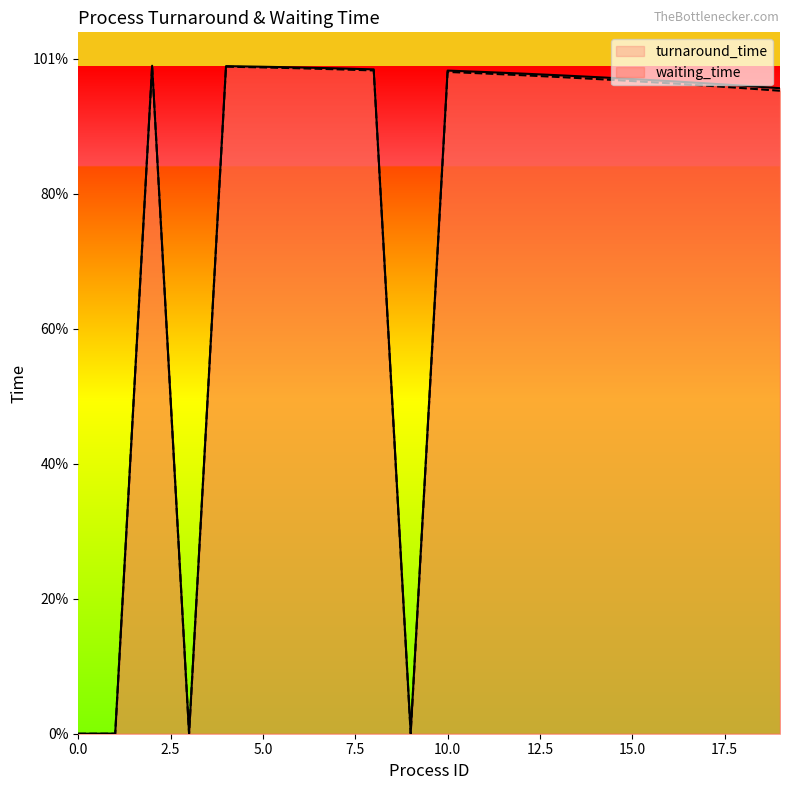

Does the chart have visible grid lines?

No